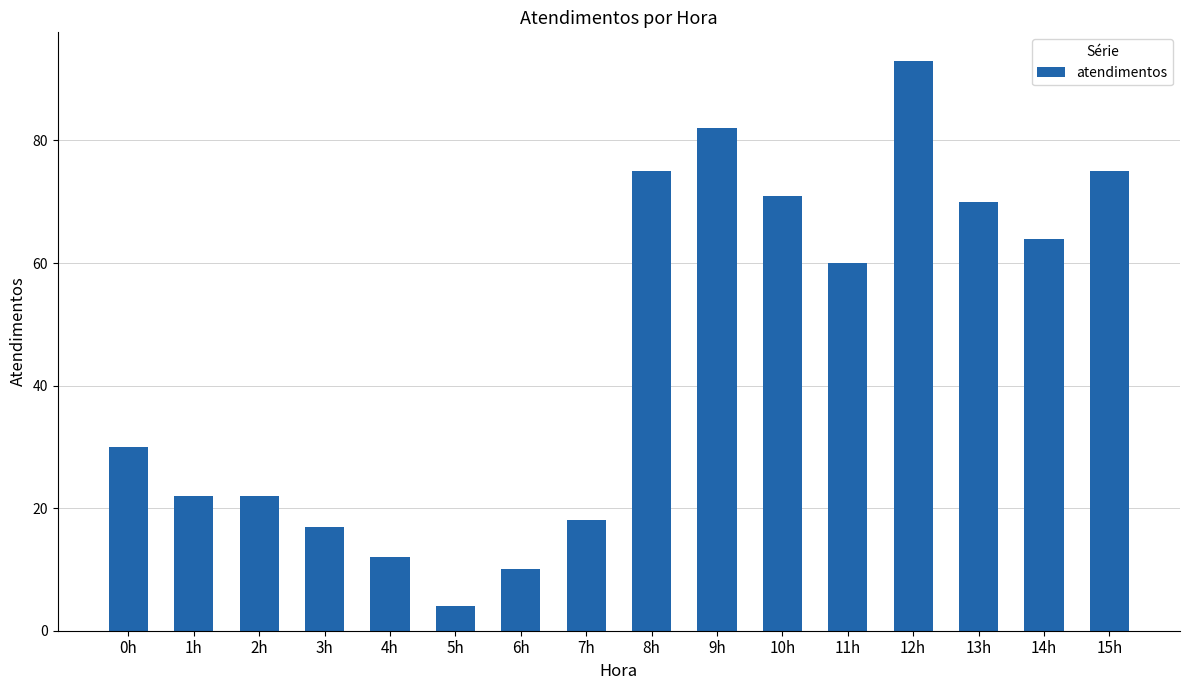

What is the difference between the values at 5h and 2h?

18